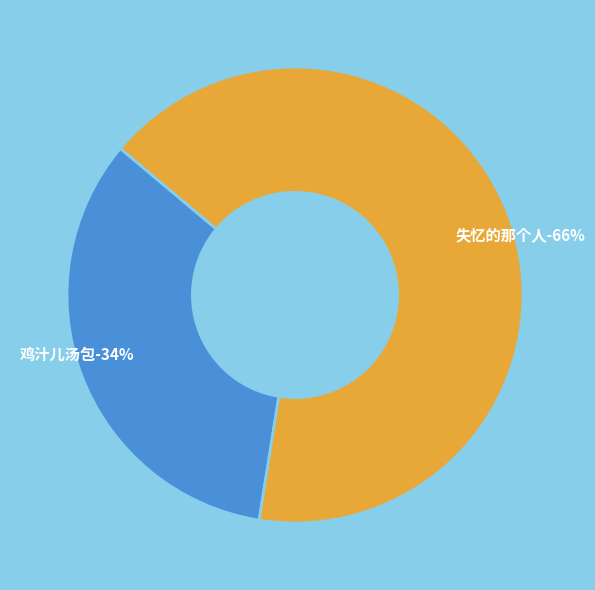

To the nearest percent, what is the average slice percentage?

50%